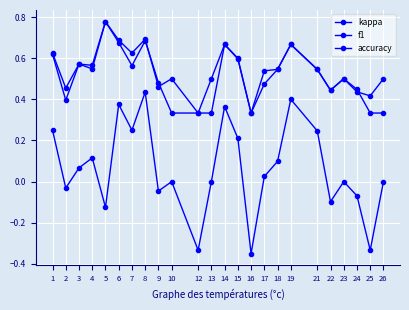

In accuracy, how many points are lower than both neighbors (excluding endpoints)?

7